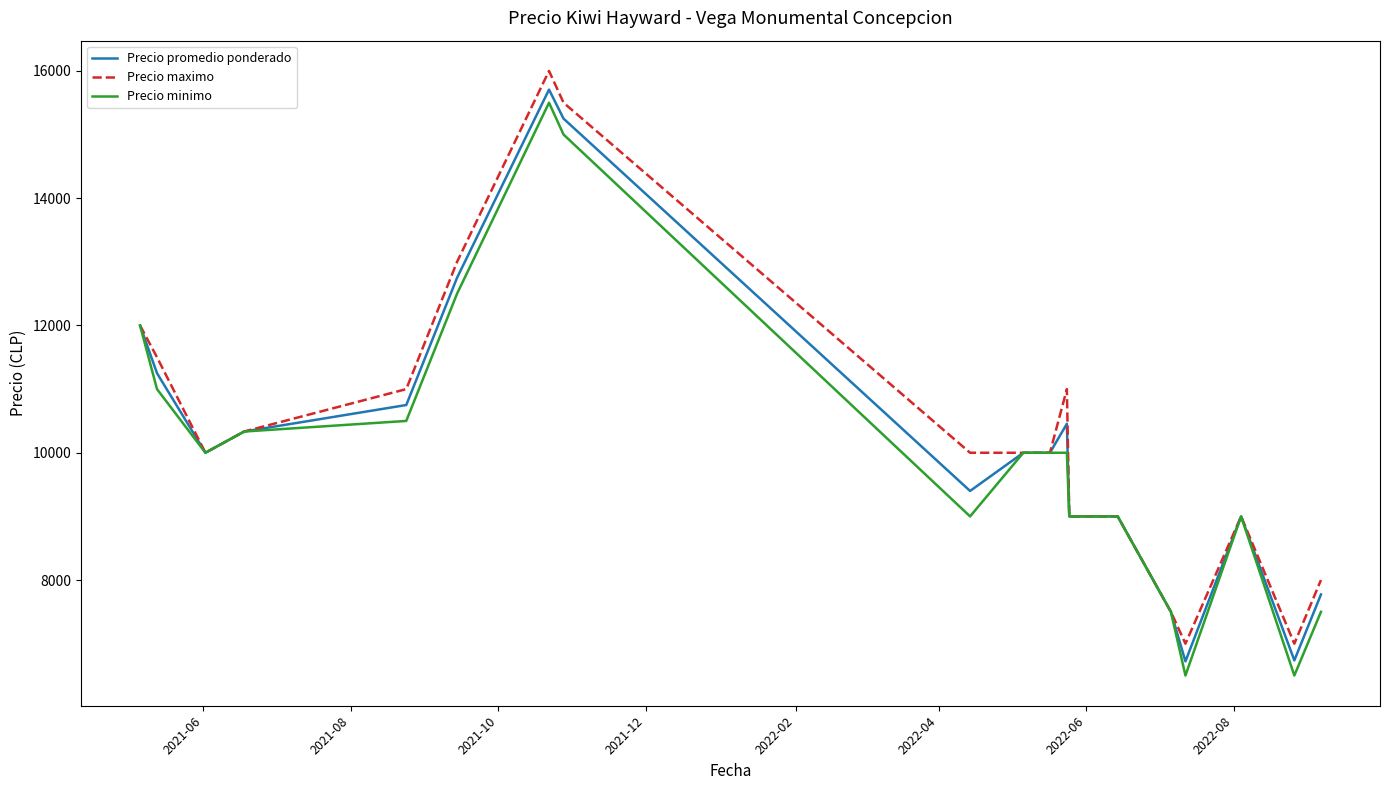

Which series has the largest total across all categories?

Precio maximo